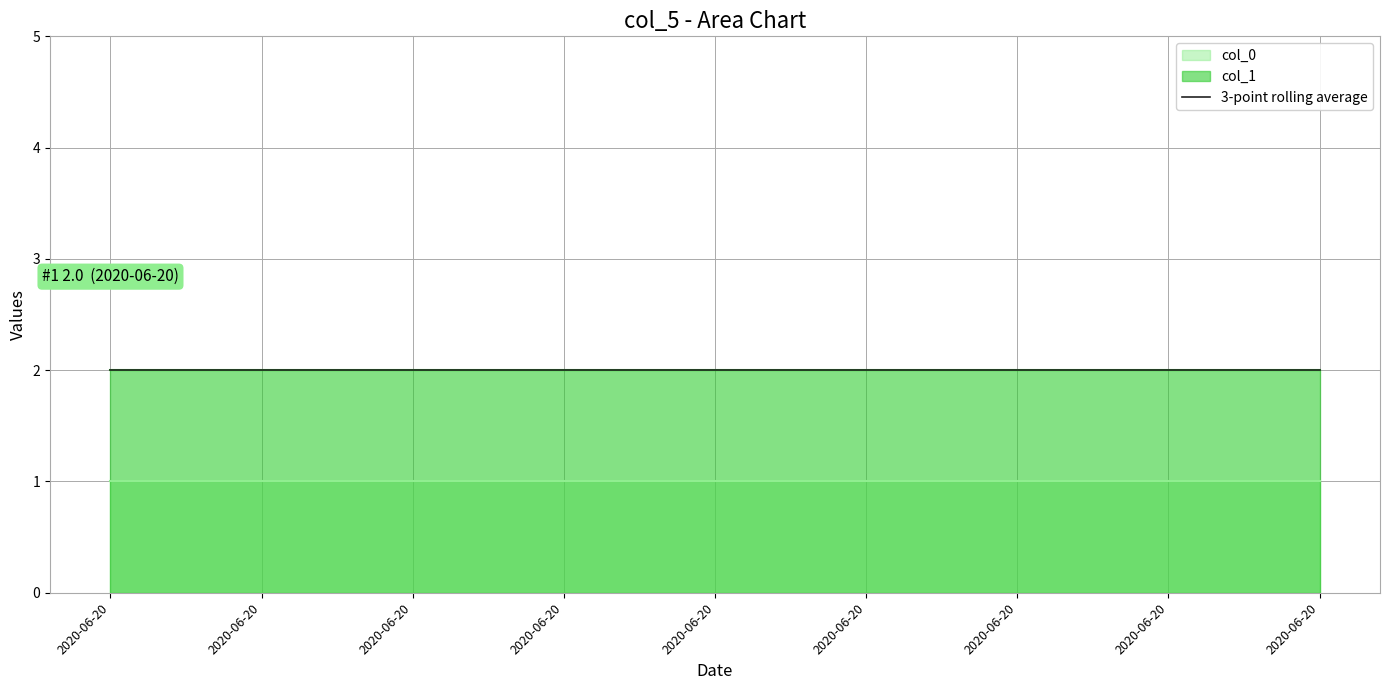

Between 2020-06-20 and 2020-06-20, which series saw the biggest shift?

col_0